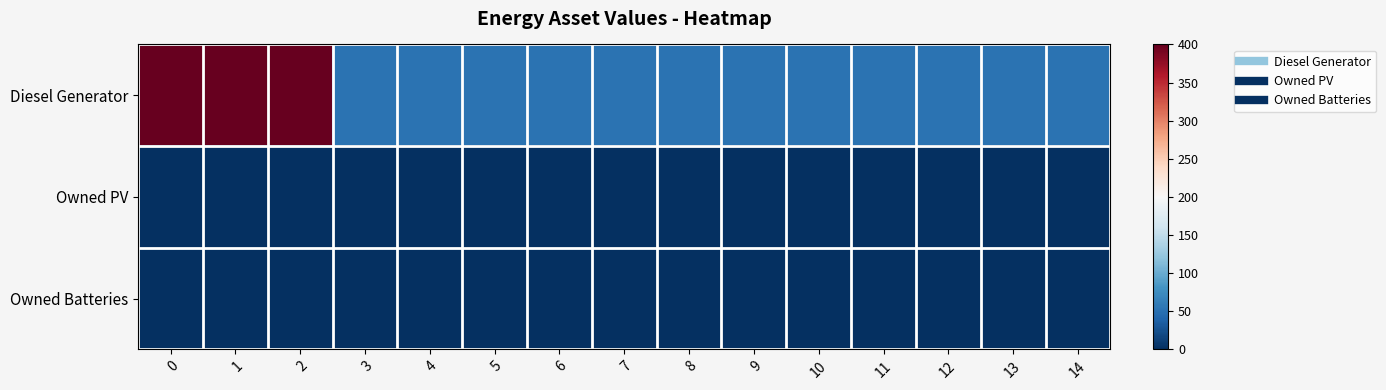

What is the difference between the highest and lowest values at 3?

52